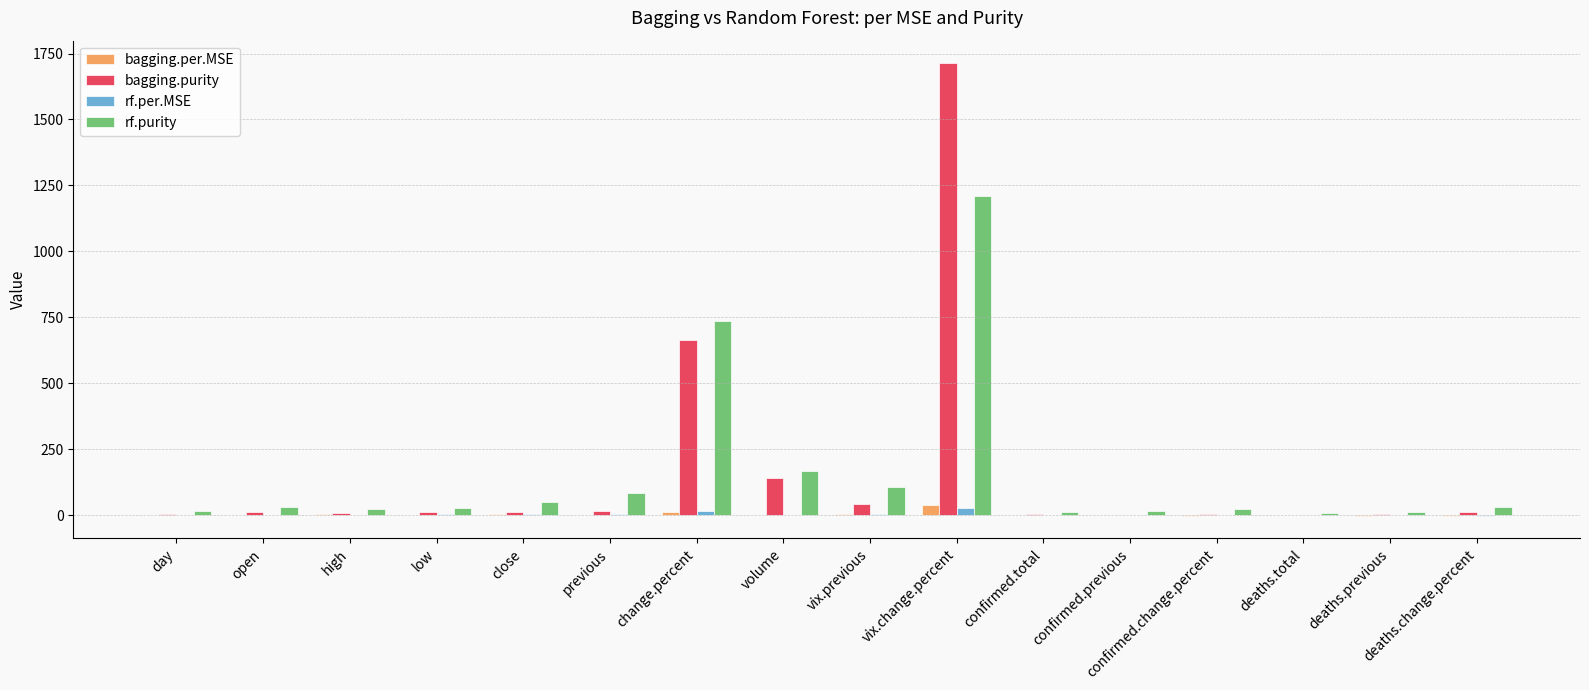

Where is rf.purity nearest to the value 609?

change.percent